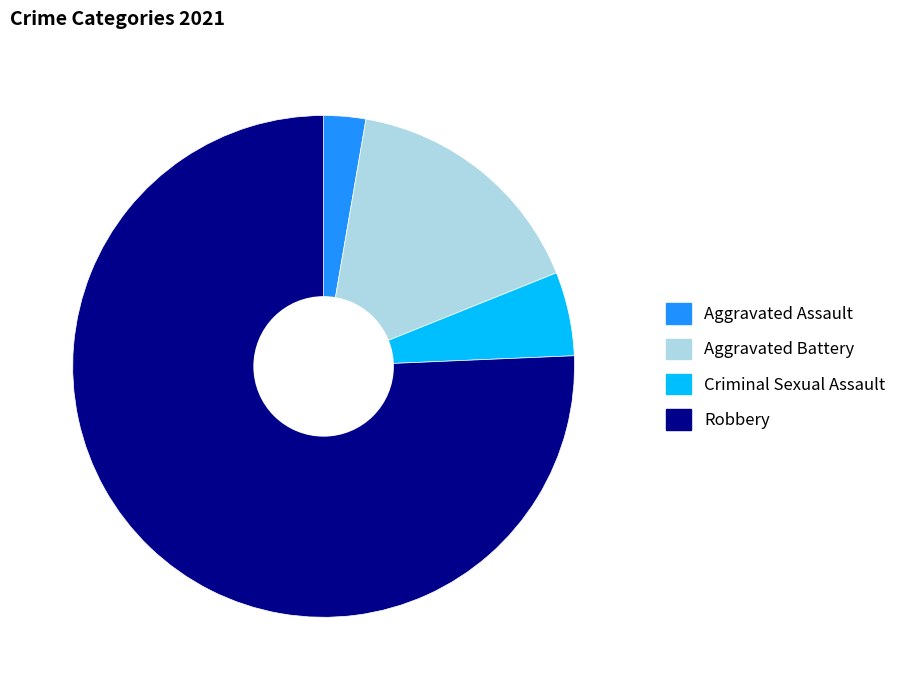

Rank the categories by value from highest to lowest.

Robbery, Aggravated Battery, Criminal Sexual Assault, Aggravated Assault